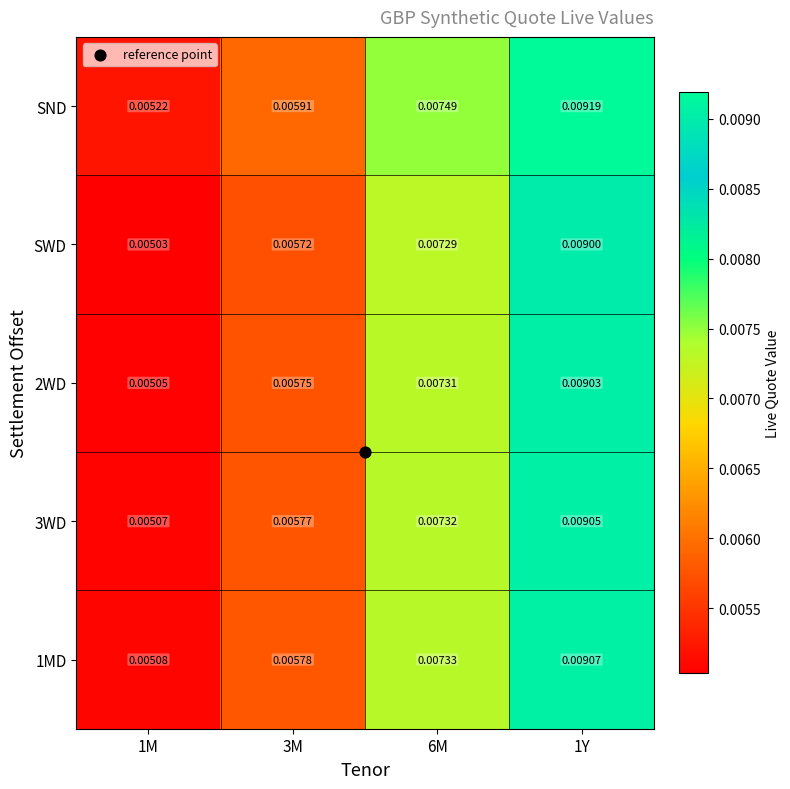

Which series changed the most between 3M and 6M?

SND